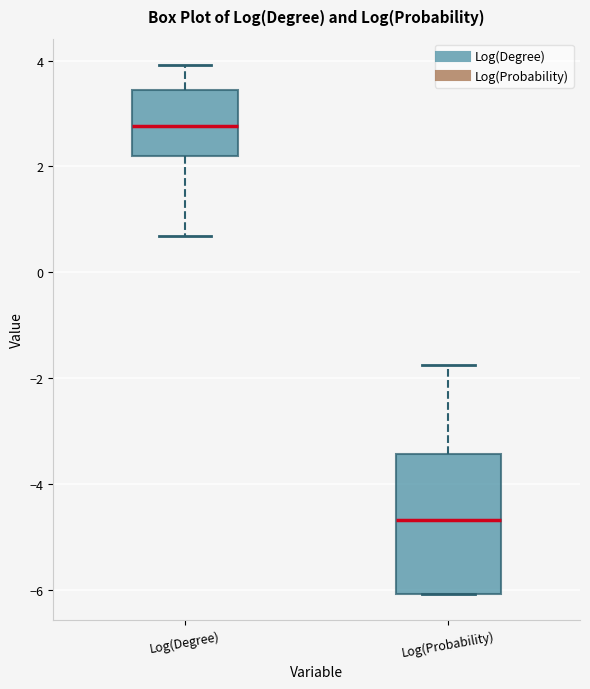

Where is the lower edge of the box for Log(Degree) on the y-axis? The values are not printed on the chart, so give them approximately, as read against the axis.

2.2